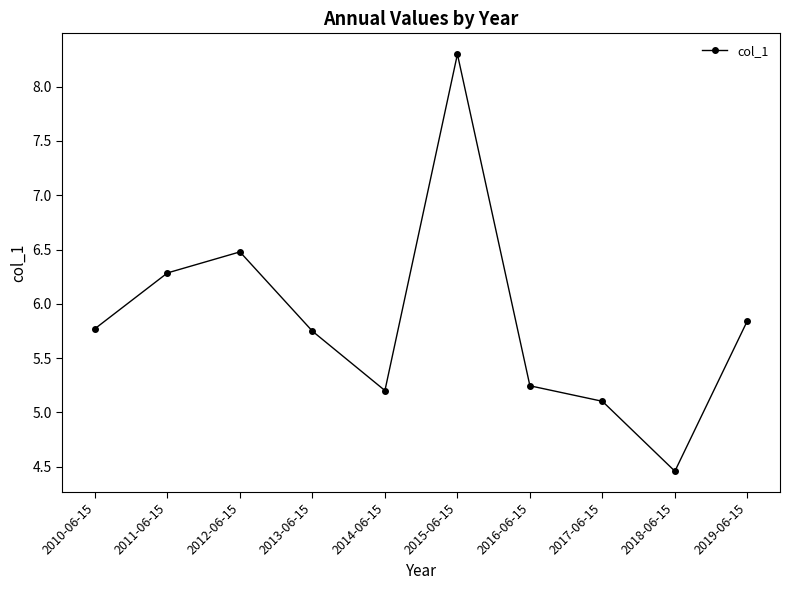

Where is the first local maximum?

2012-06-15